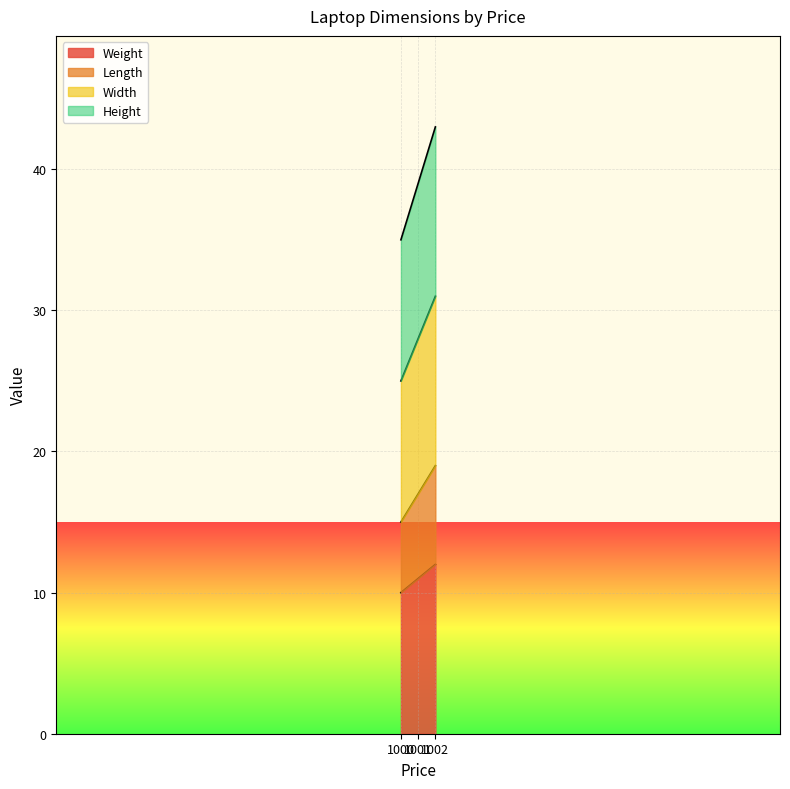

What is the maximum value for Height?

43